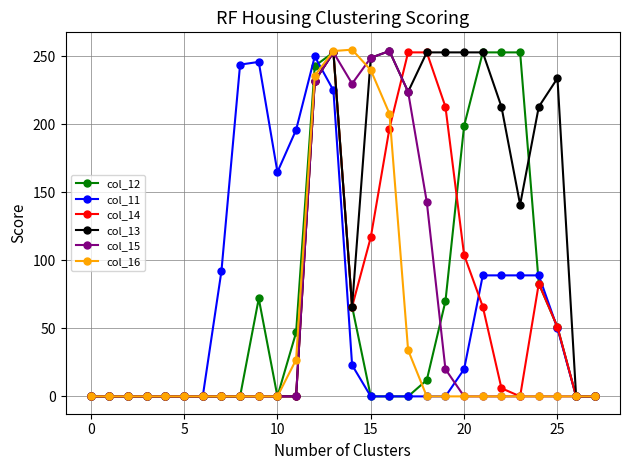

Count the number of data series in this chart.

6